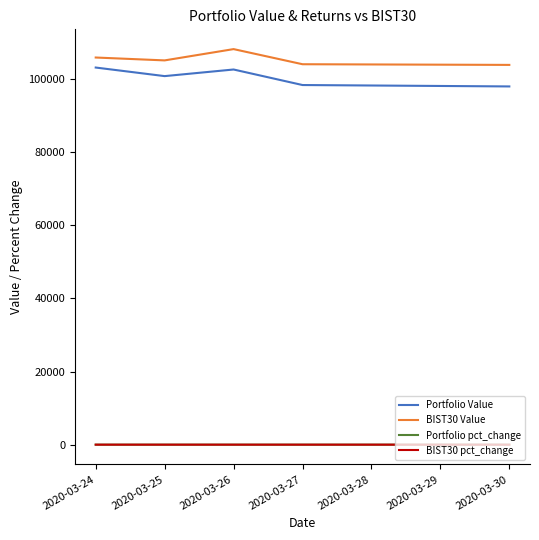

Does the chart display data point markers on the line(s)?

No